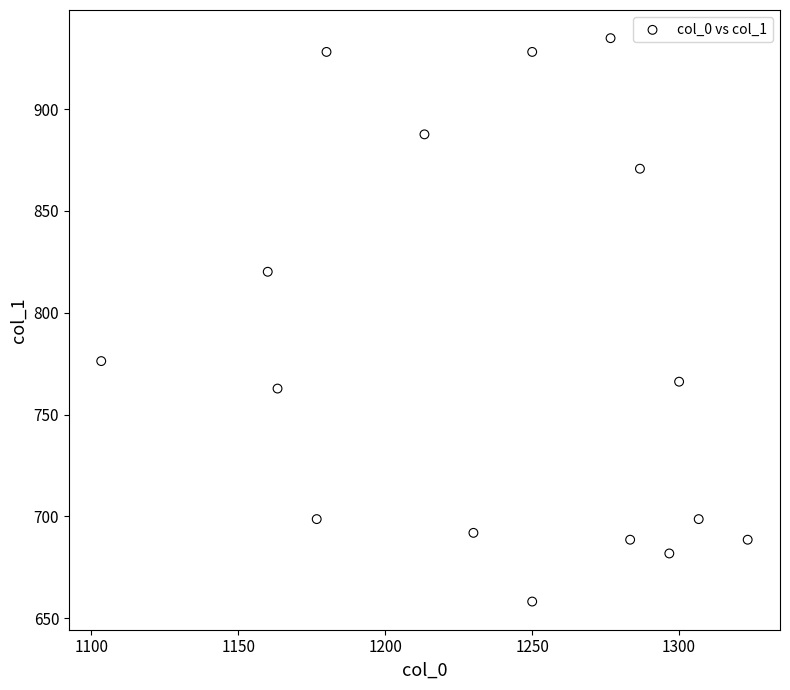

What is the range of X values (max minus min)?

220.0